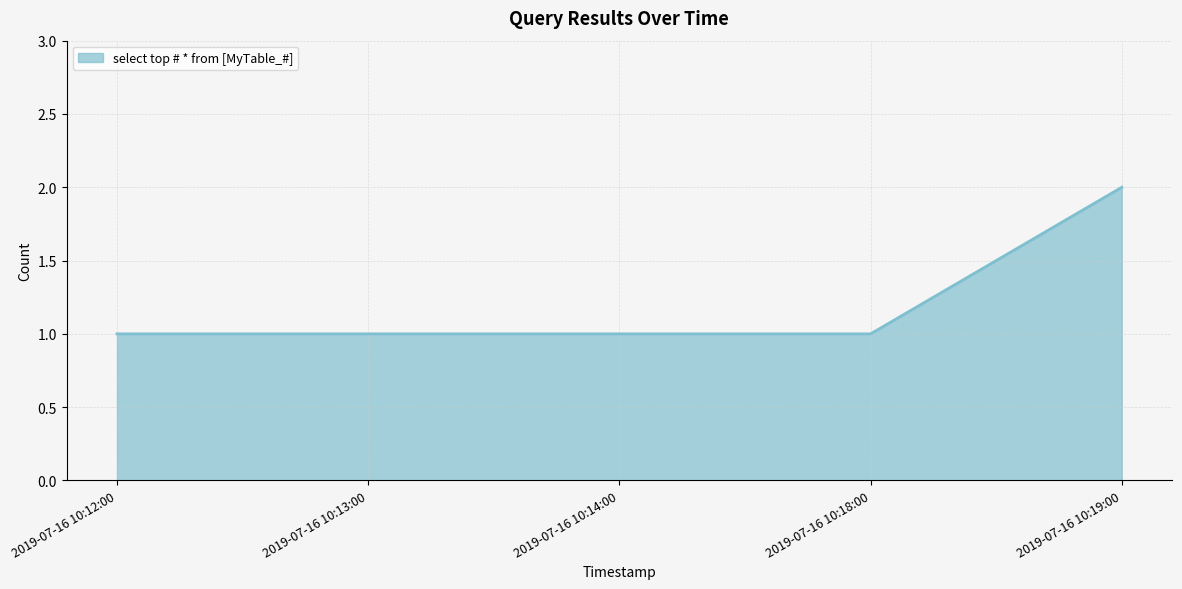

What position from the left is 2019-07-16 10:14:00?

3